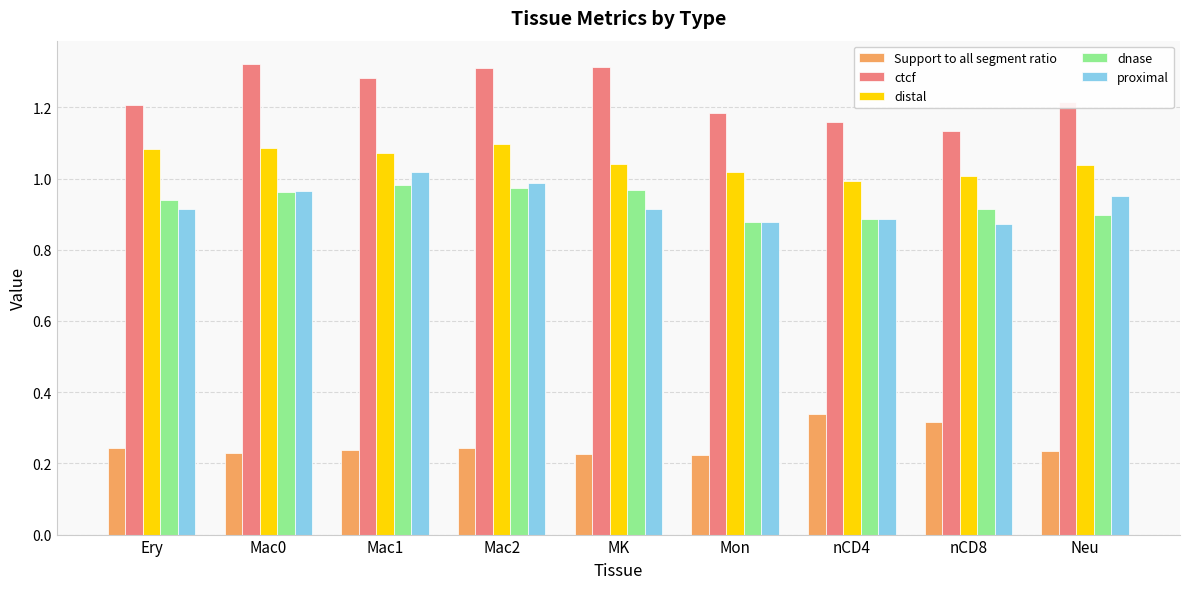

The distal series shows 0.6 at nCD4. True or false?

False